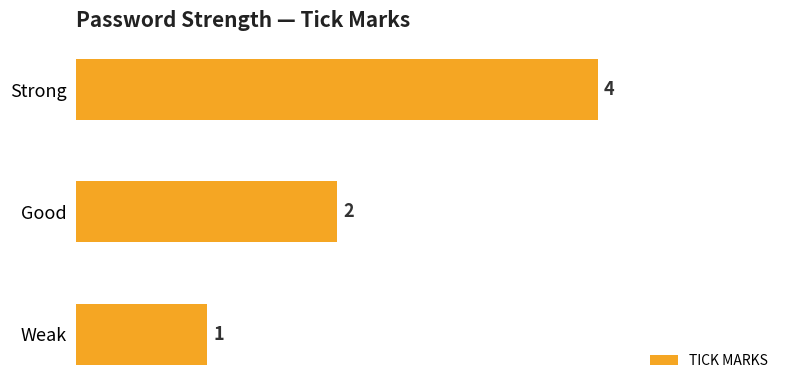

Reading bottom to top, what are all the values shown in this chart?

Weak=1	Good=2	Strong=4